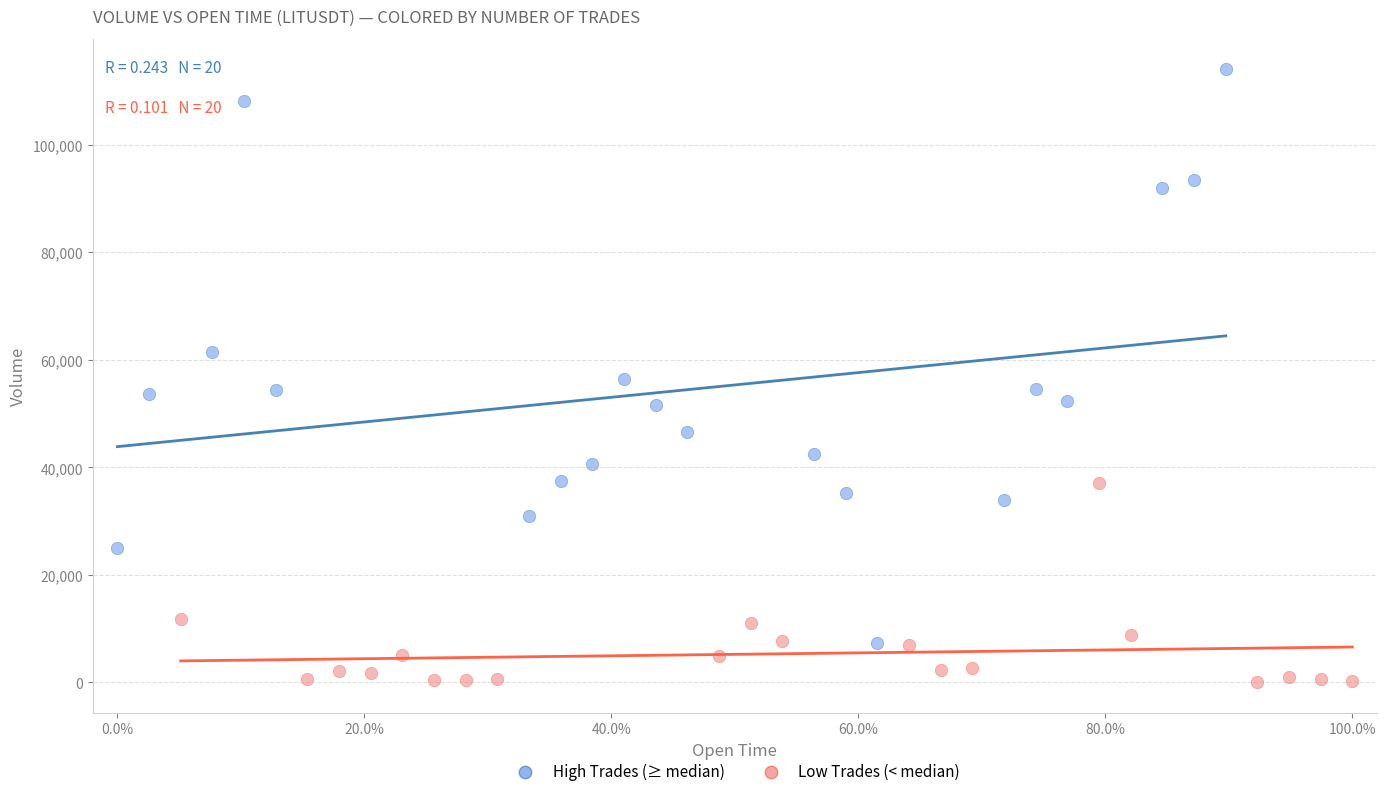

Which series reaches the minimum Y coordinate?

Low Trades (< median)